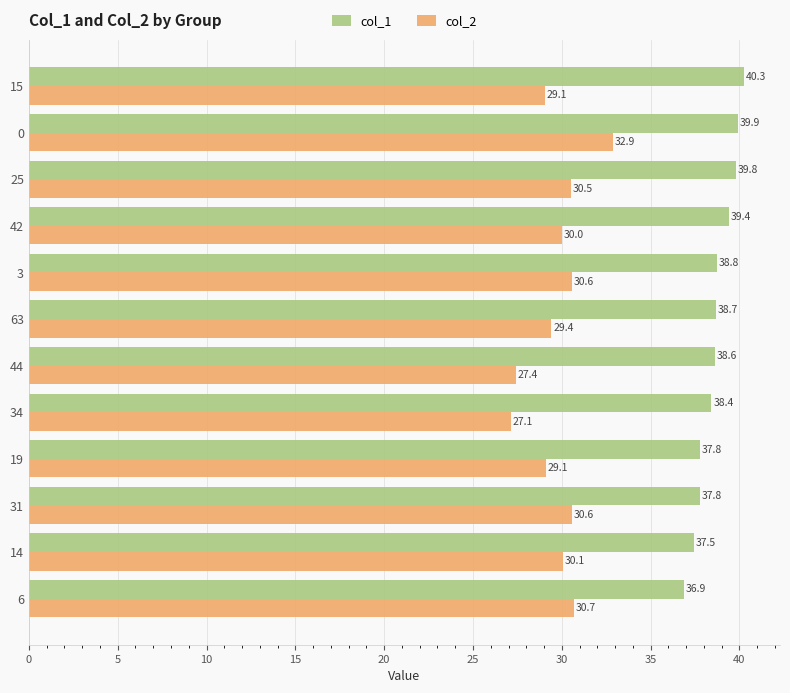

Which series has the largest range (max minus min)?

col_2